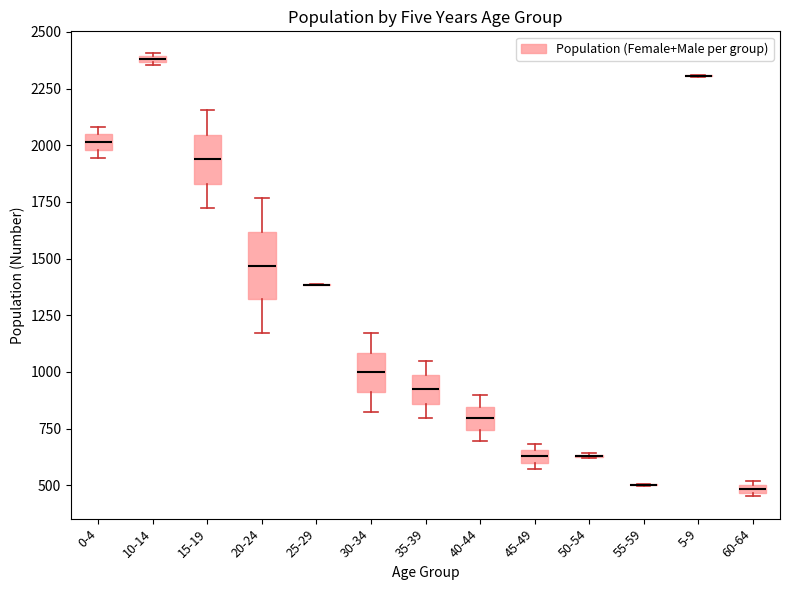

Which box is the tallest, from its lower edge to its upper edge?

20-24